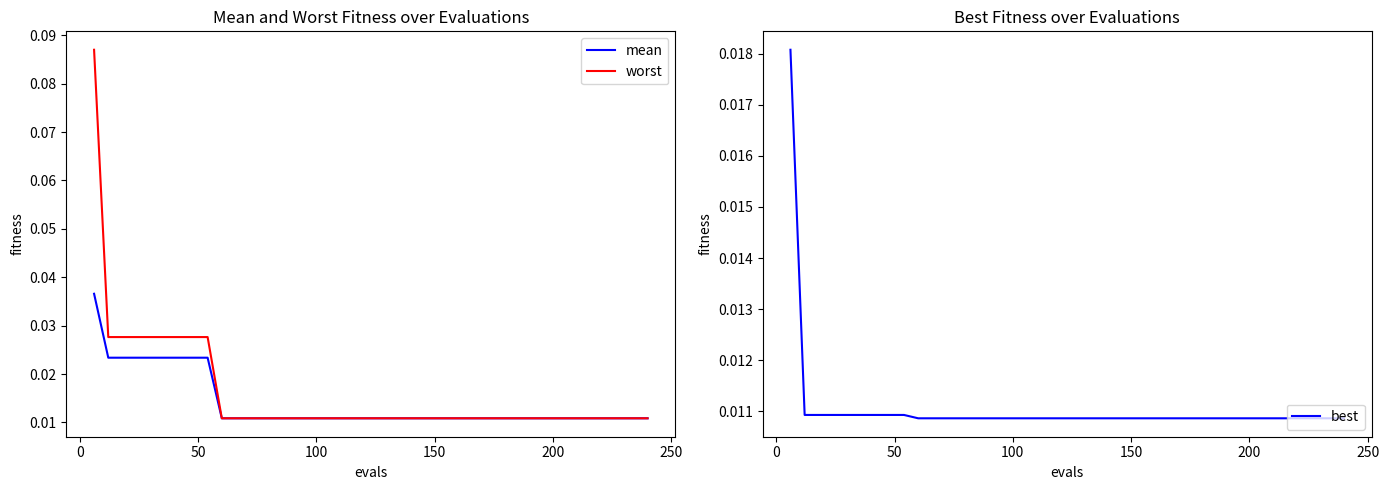

At 100, list the series in order from smallest to largest.

best, mean, worst